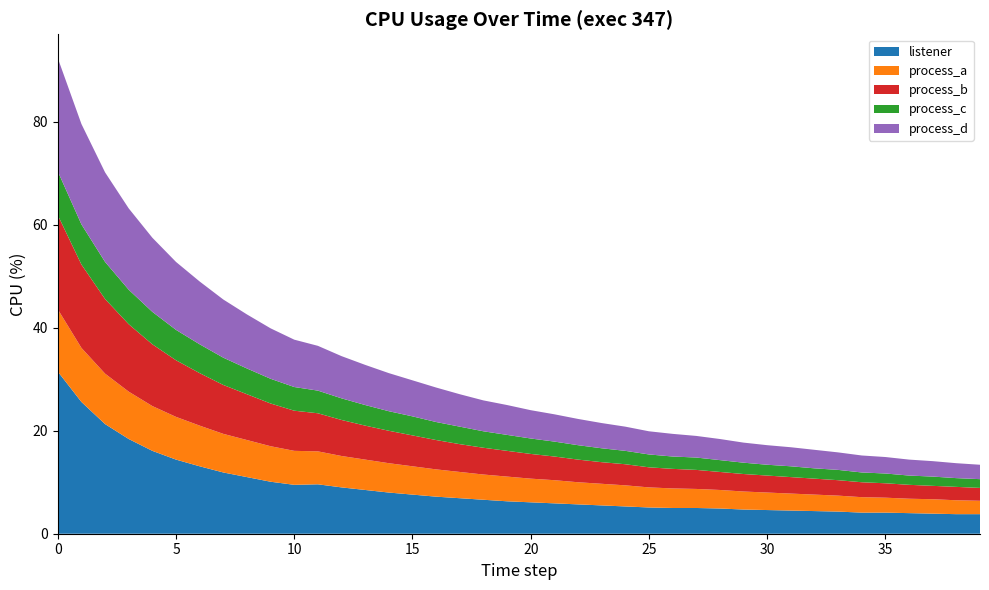

Reading left to right, transcribe all the data shown in this chart.

listener: 31.5	25.6	21.3	18.4	16.1	14.4	13.1	11.9	11.0	10.1	9.5	9.6	9.0	8.5	8.0	7.6	7.2	6.9	6.6	6.3	6.1	5.9	5.7	5.5	5.3	5.1	5.0	5.0	4.9	4.7	4.6	4.5	4.4	4.3	4.1	4.1	4.0	3.9	3.8	3.8
process_a: 12.1	10.5	9.8	9.2	8.7	8.3	7.9	7.5	7.2	6.9	6.6	6.4	6.1	5.9	5.7	5.5	5.3	5.1	4.9	4.8	4.6	4.5	4.3	4.2	4.1	3.9	3.8	3.7	3.6	3.5	3.4	3.3	3.2	3.1	3.0	2.9	2.8	2.8	2.7	2.6
process_b: 18.3	16.2	14.5	13.1	12.0	11.0	10.2	9.5	8.9	8.3	7.8	7.4	7.0	6.6	6.3	6.0	5.7	5.4	5.2	5.0	4.8	4.6	4.4	4.2	4.1	3.9	3.8	3.7	3.5	3.4	3.3	3.2	3.1	3.0	2.9	2.8	2.7	2.6	2.6	2.5
process_c: 8.5	7.8	7.2	6.7	6.3	5.9	5.6	5.3	5.0	4.8	4.6	4.4	4.2	4.0	3.8	3.7	3.5	3.4	3.2	3.1	3.0	2.9	2.8	2.7	2.6	2.5	2.4	2.4	2.3	2.2	2.1	2.1	2.0	2.0	1.9	1.9	1.8	1.8	1.7	1.7
process_d: 22.0	19.5	17.4	15.8	14.4	13.2	12.2	11.3	10.5	9.8	9.2	8.7	8.2	7.8	7.4	7.0	6.7	6.3	6.0	5.8	5.5	5.3	5.1	4.9	4.7	4.5	4.4	4.2	4.1	3.9	3.8	3.7	3.6	3.4	3.3	3.2	3.1	3.0	2.9	2.8